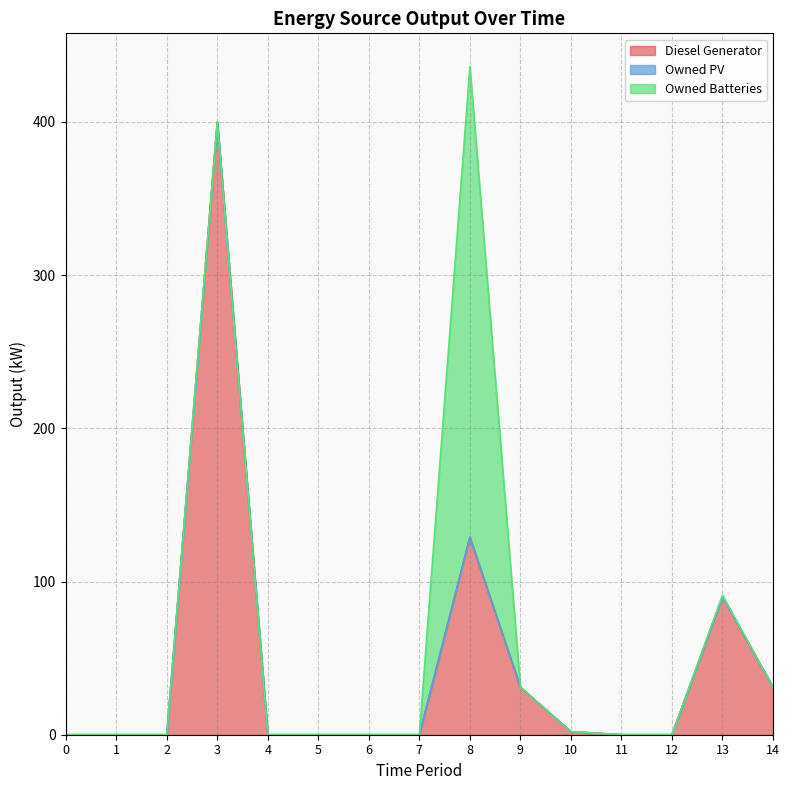

List the series in order of their overall mean, highest first.

Diesel Generator, Owned Batteries, Owned PV